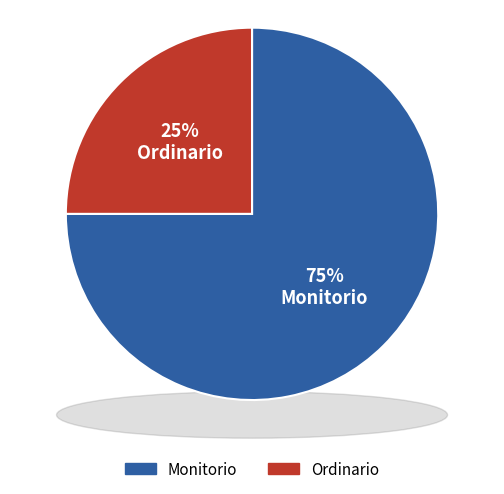

The Monitorio slice represents 86% of the pie. True or false?

False